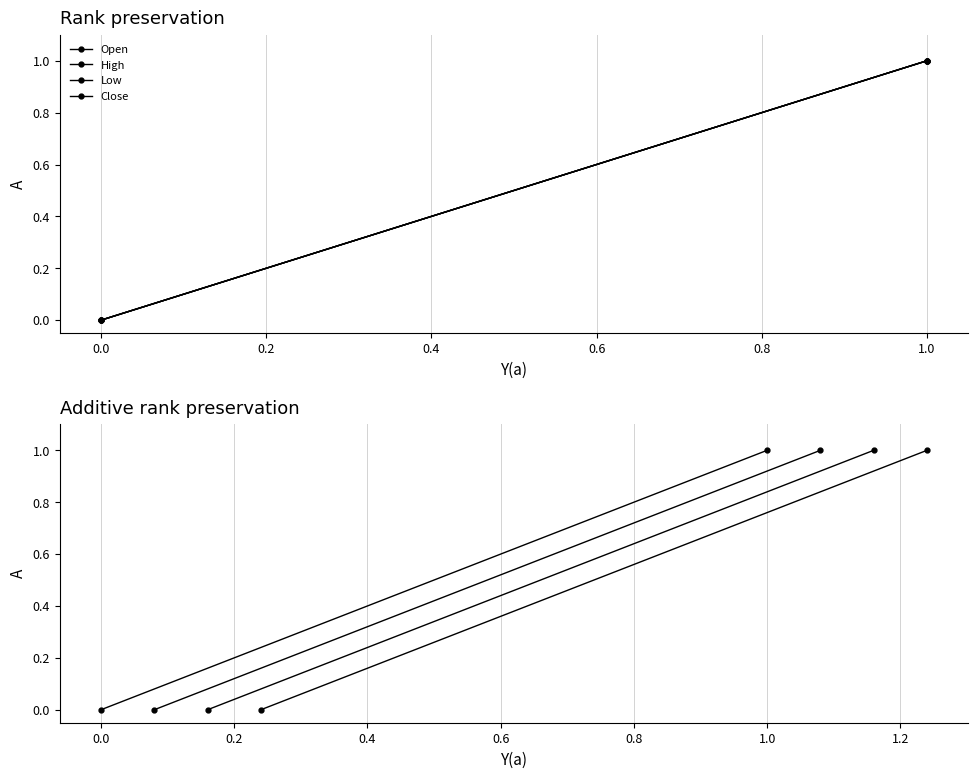

Is this an area chart (filled region under the line)?

No